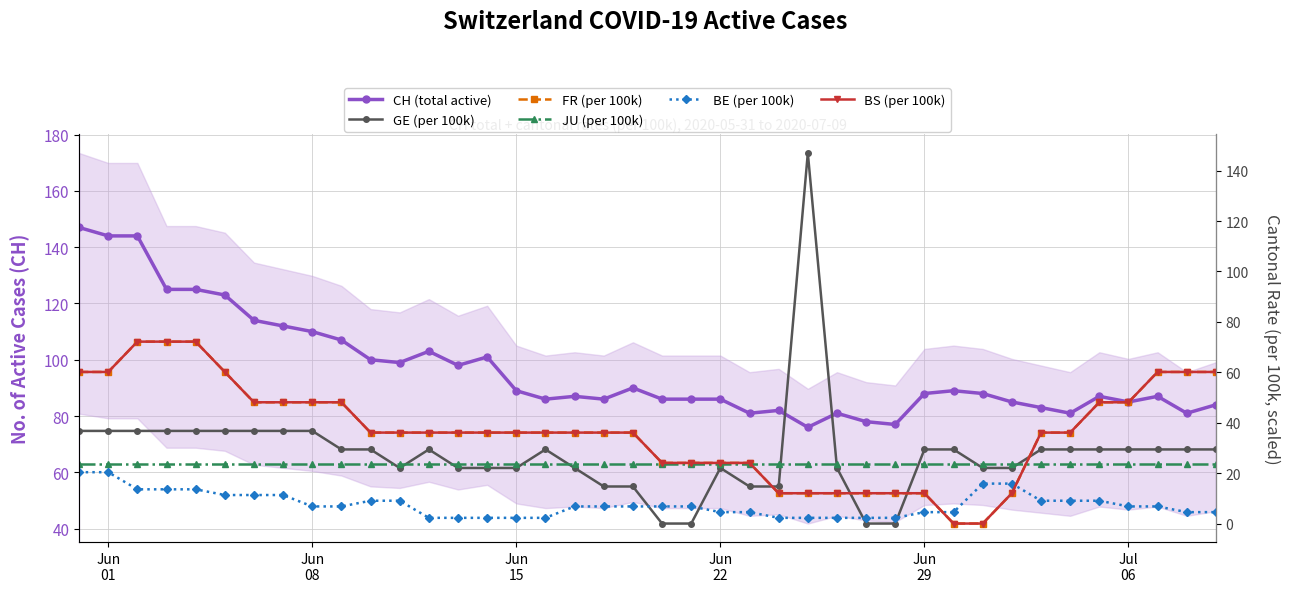

True or false: CH (total active) and BE (per 100k) cross at least once.

False